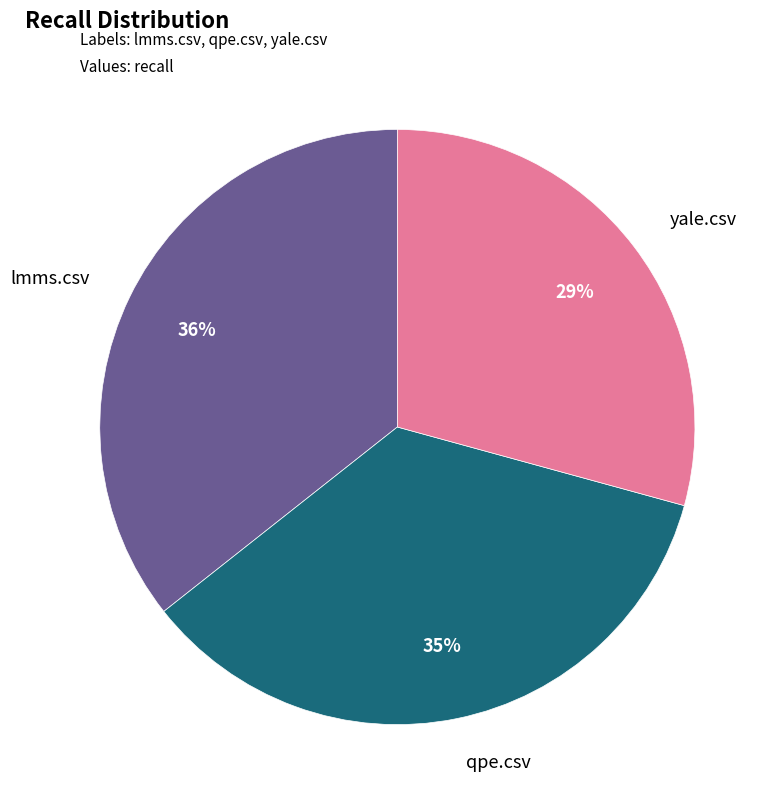

Does any single category account for the majority?

No